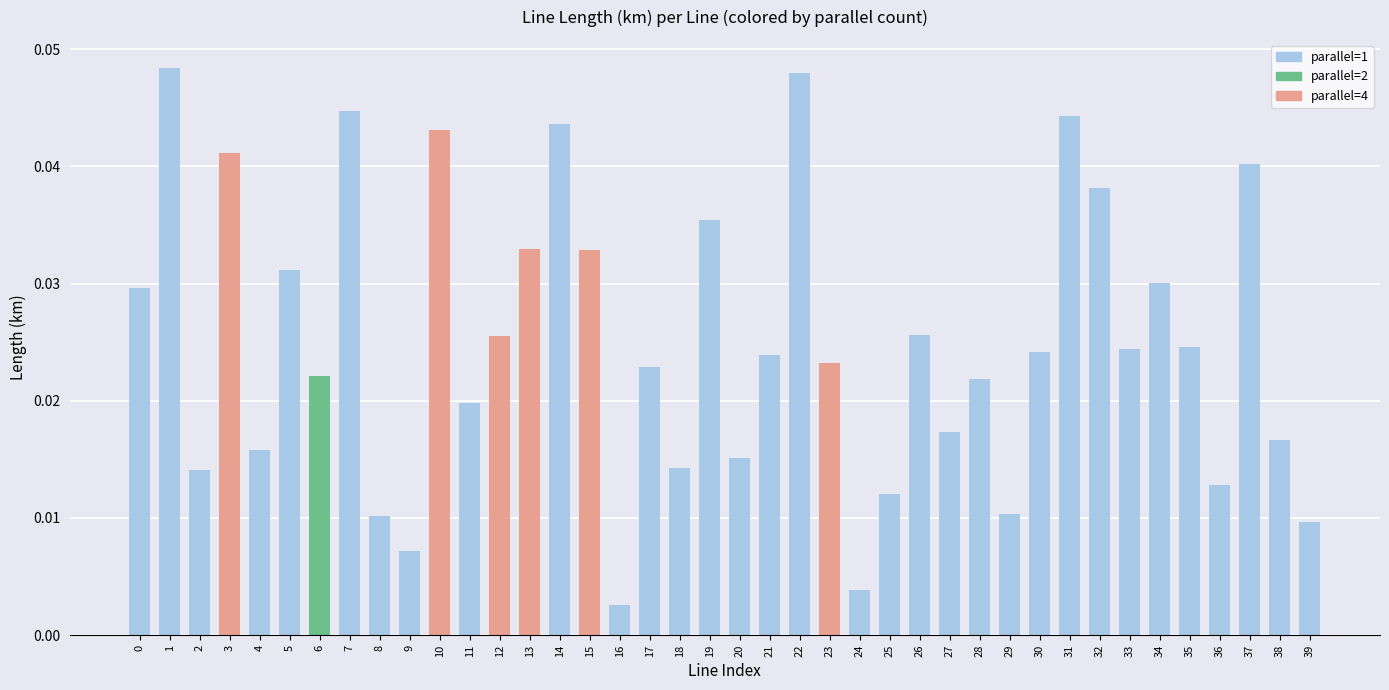

What is the sum of all values?

1.0